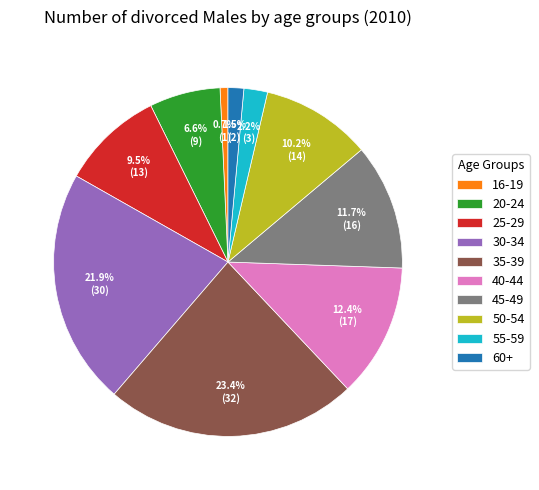

To the nearest percent, what is the difference between the largest and smallest slice percentages?

23%